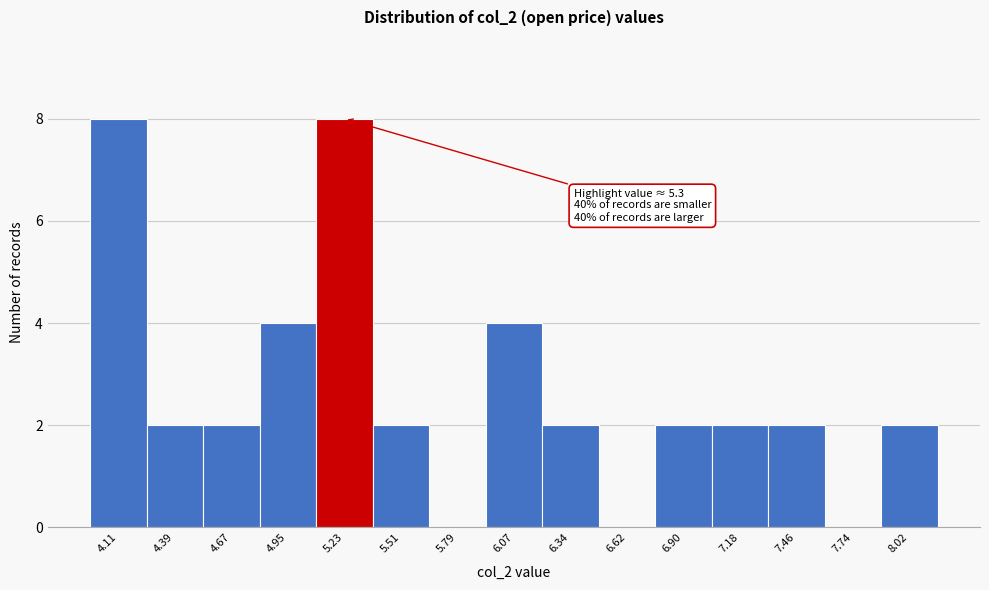

Reading left to right, list all the values displayed in this chart.

4.11=8	4.39=2	4.67=2	4.95=4	5.23=8	5.51=2	5.79=0	6.07=4	6.34=2	6.62=0	6.90=2	7.18=2	7.46=2	7.74=0	8.02=2